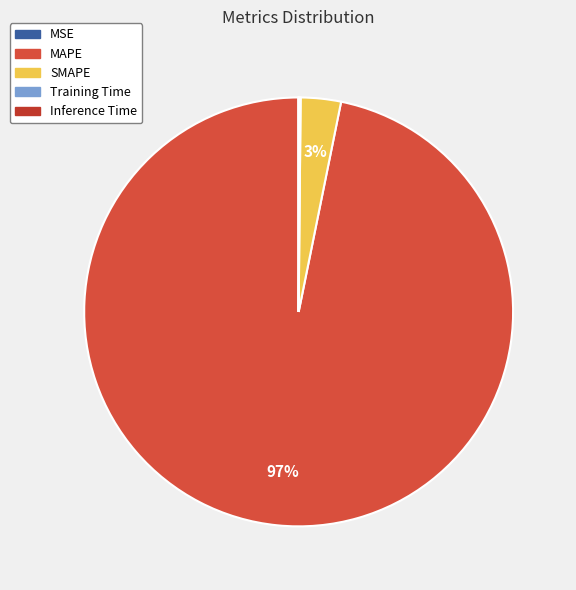

To the nearest percent, what portion does SMAPE represent?

3%